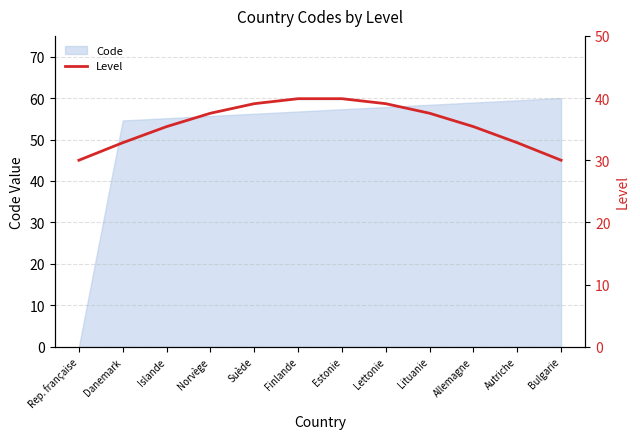

What is the average value?

35.8